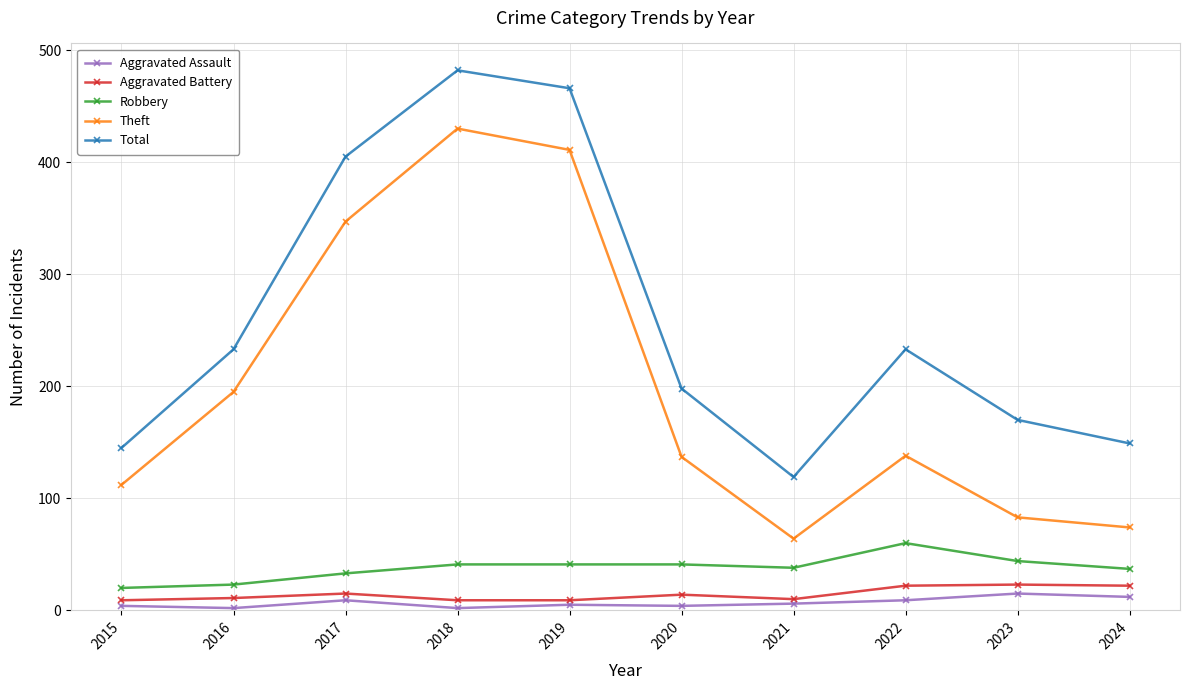

What is the difference between the Robbery values at 2018 and 2017?

8